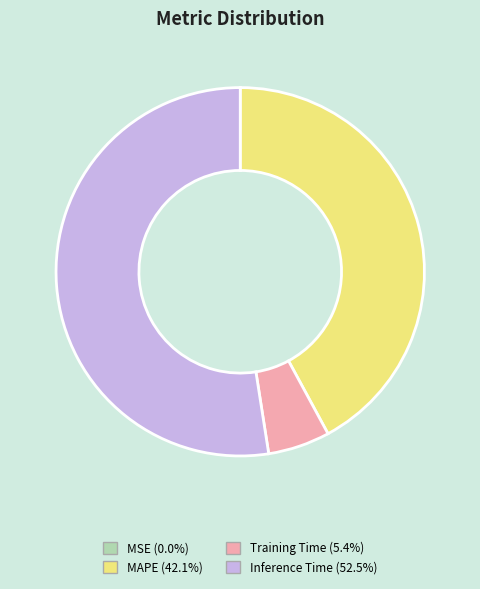

Which slice represents more than half of the pie?

Inference Time